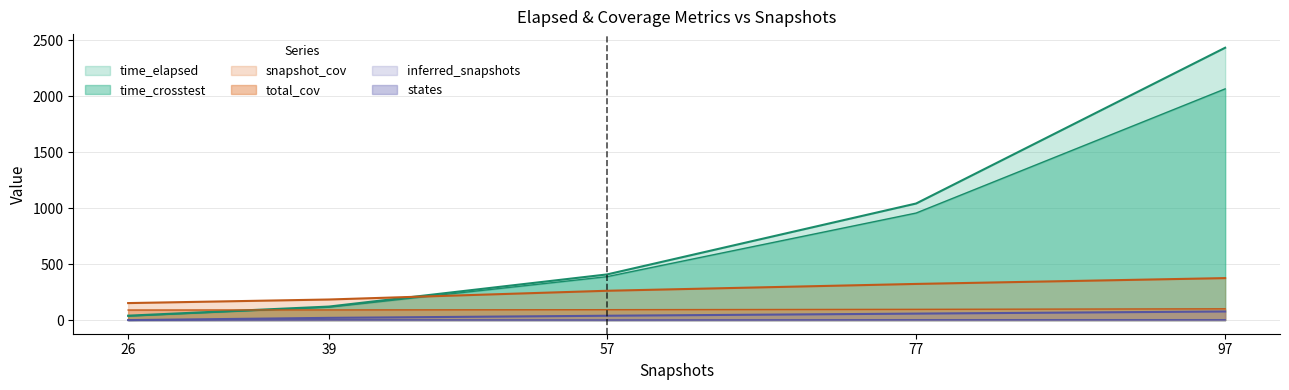

Which series has the largest range (max minus min)?

time_elapsed